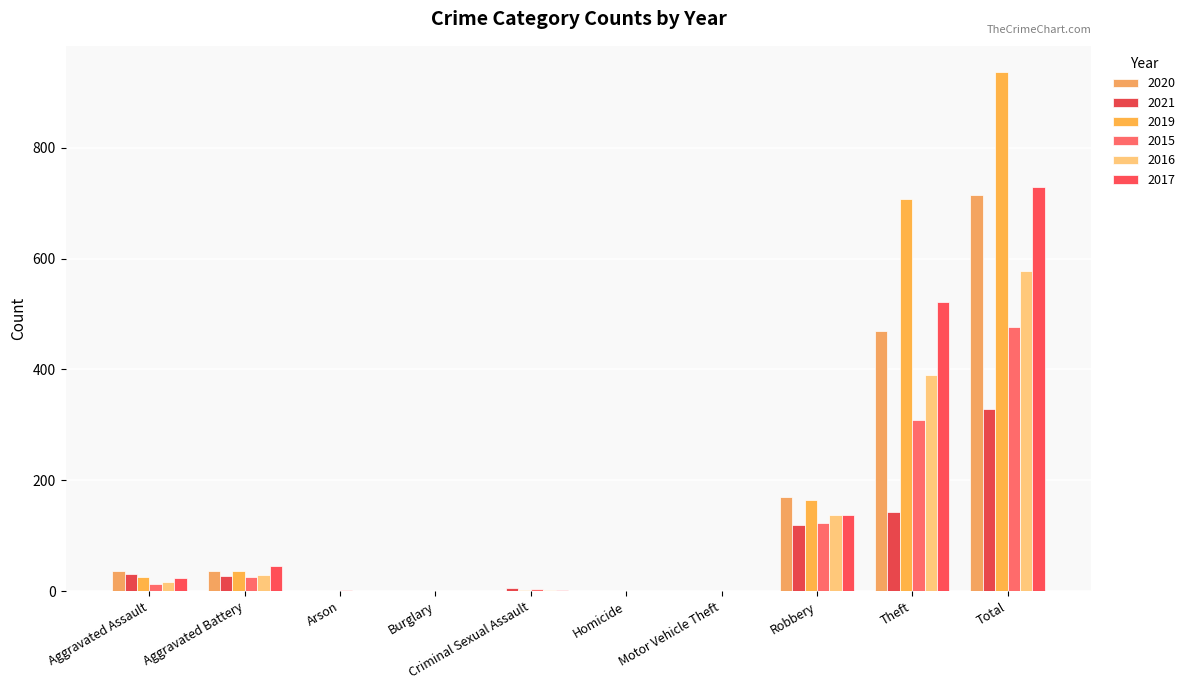

At which category is the sum across all series the highest?

Total